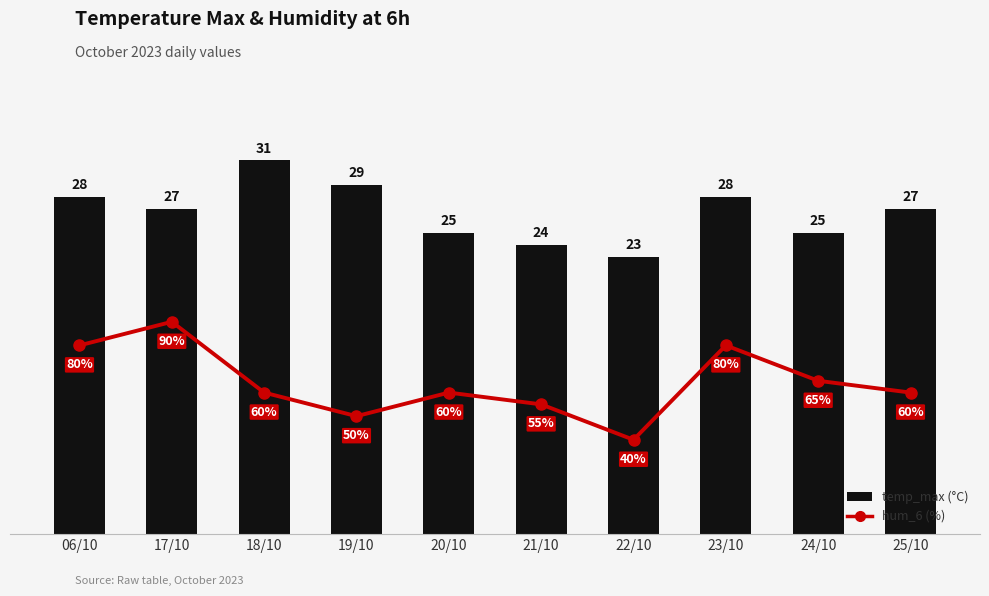

The value of temp_max (°C) at 18/10 is 31. True or false?

True